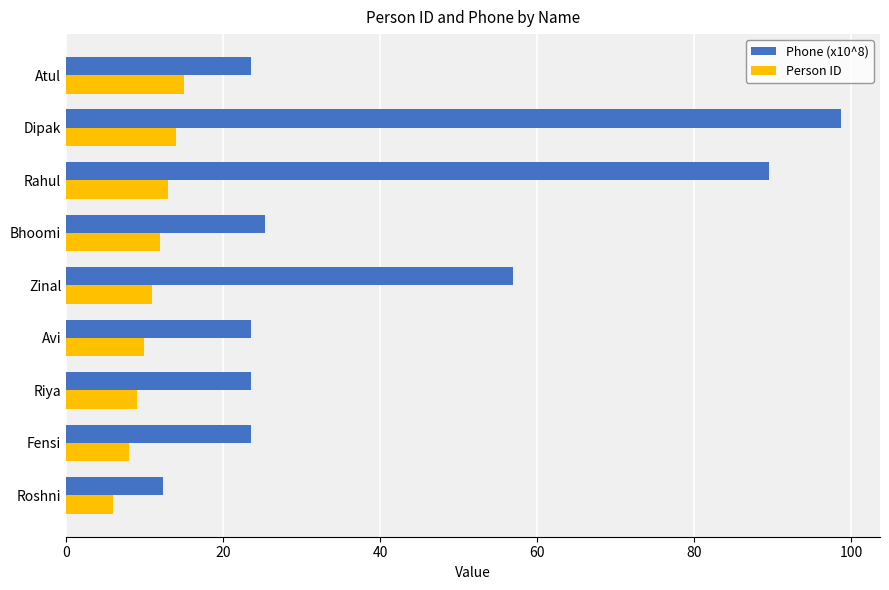

What is the difference between the highest and lowest values at Bhoomi?

13.4